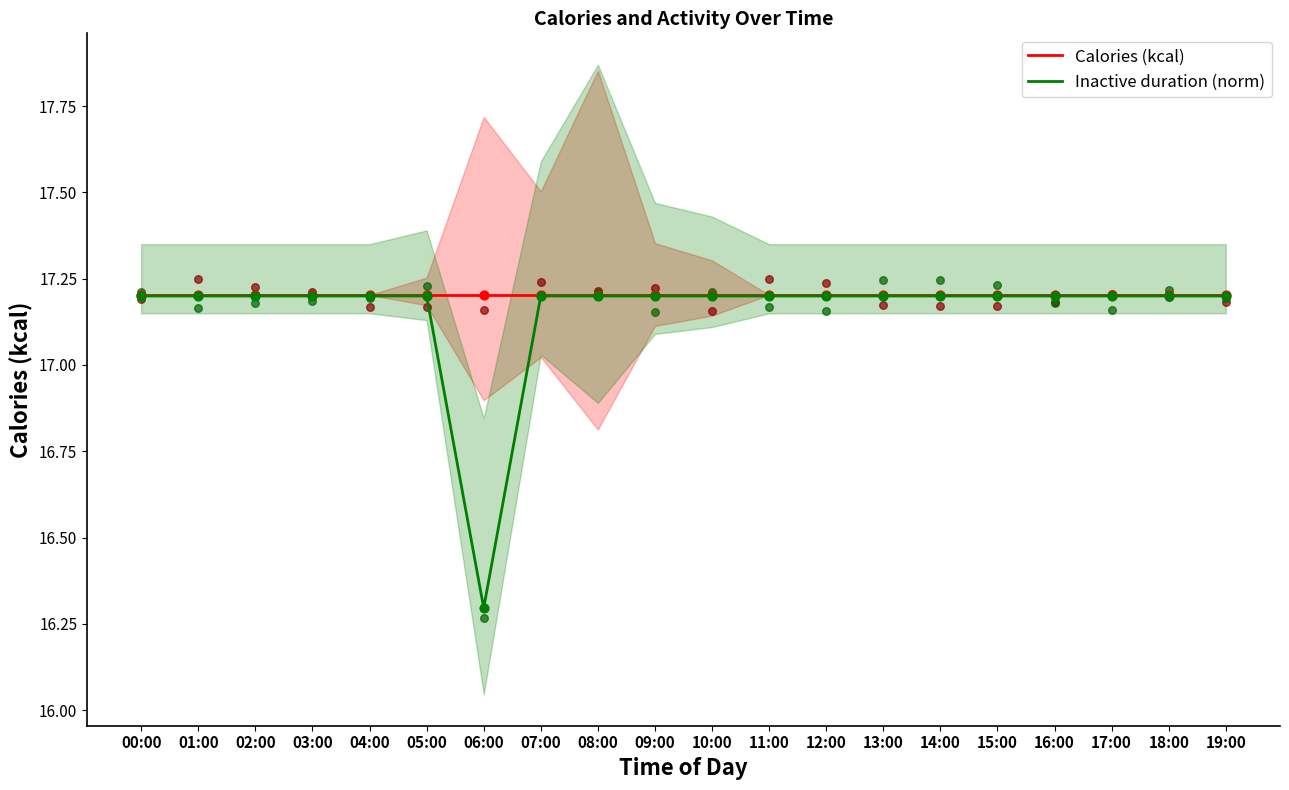

Is the value of Calories (kcal) at 07:00 greater than the value of Inactive duration (norm) at 14:00?

Yes